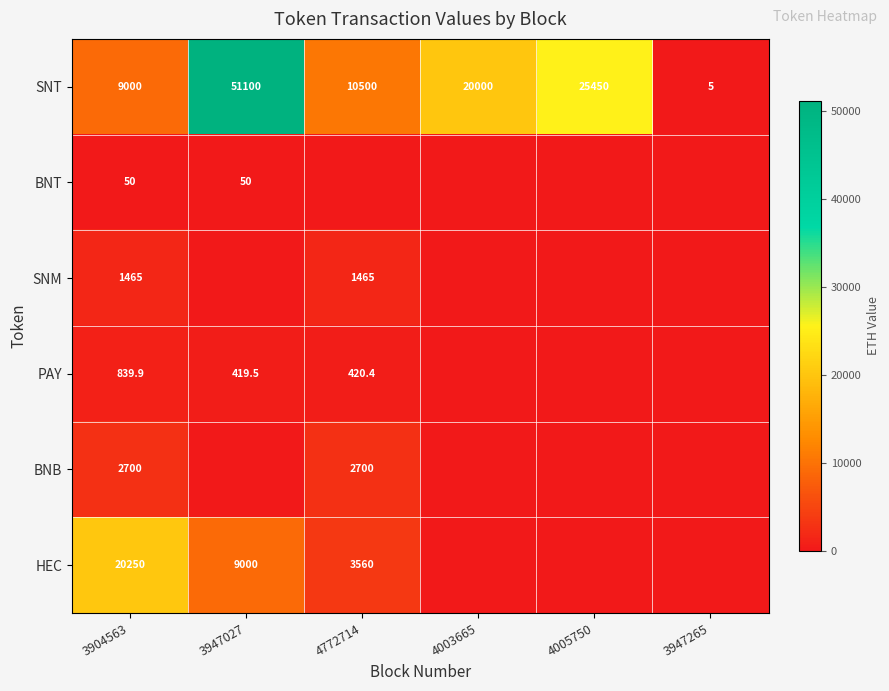

Where does the SNT series first go above 20000?

3947027